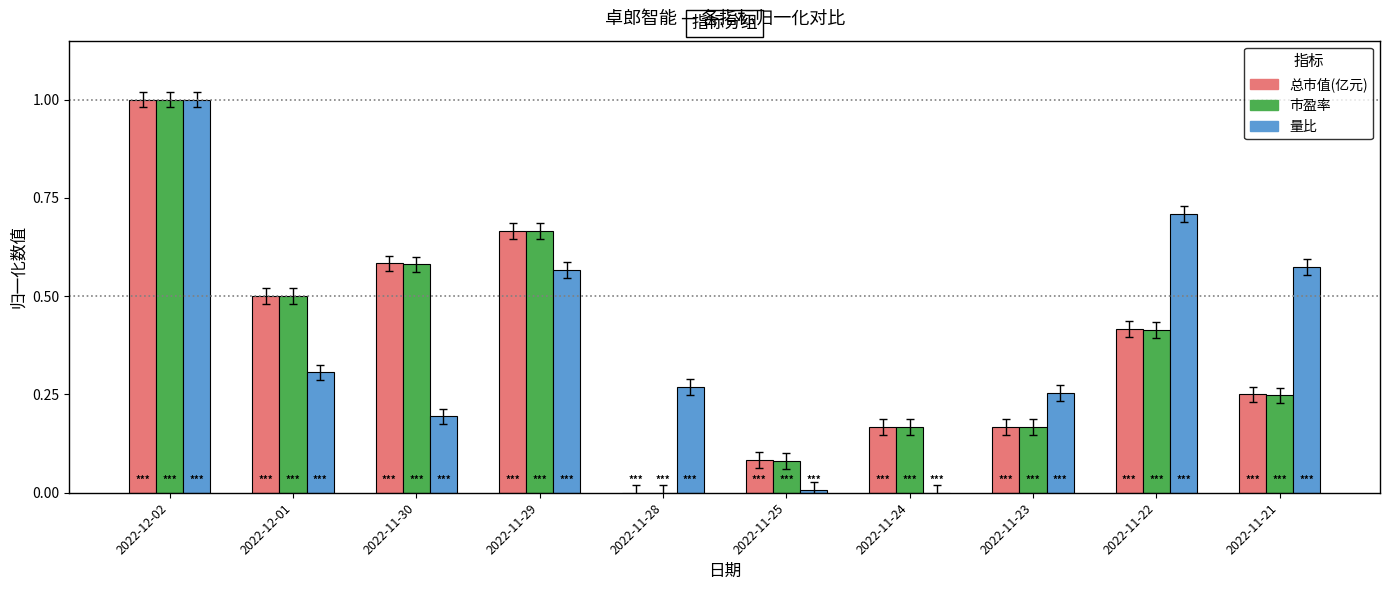

Which category has the highest value across all series?

2022-12-02